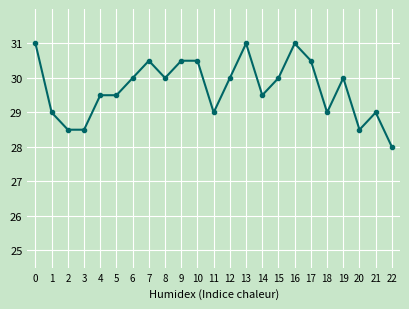

What is the approximate value at 16?

31.0